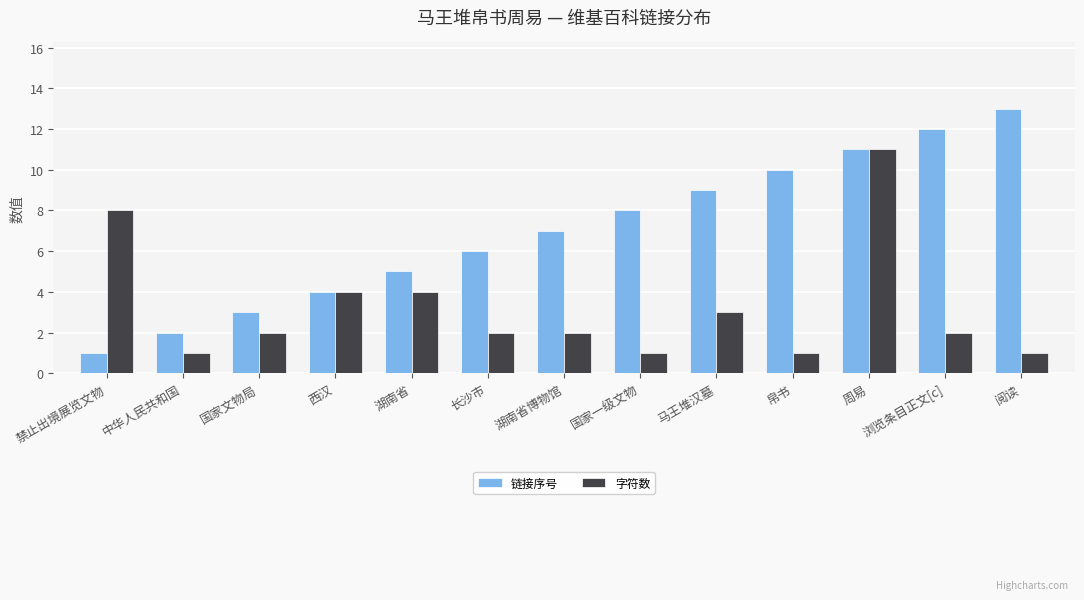

How many values in the 链接序号 series are below 7?

6